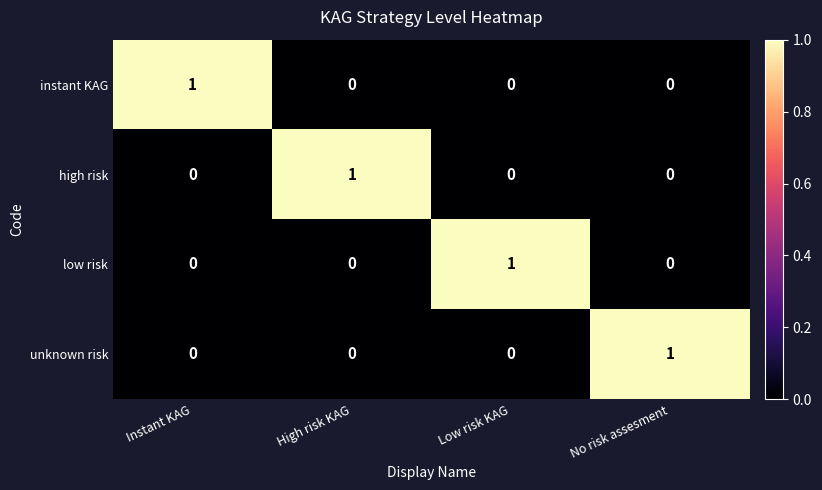

How many low risk values are between 0 and 1?

4